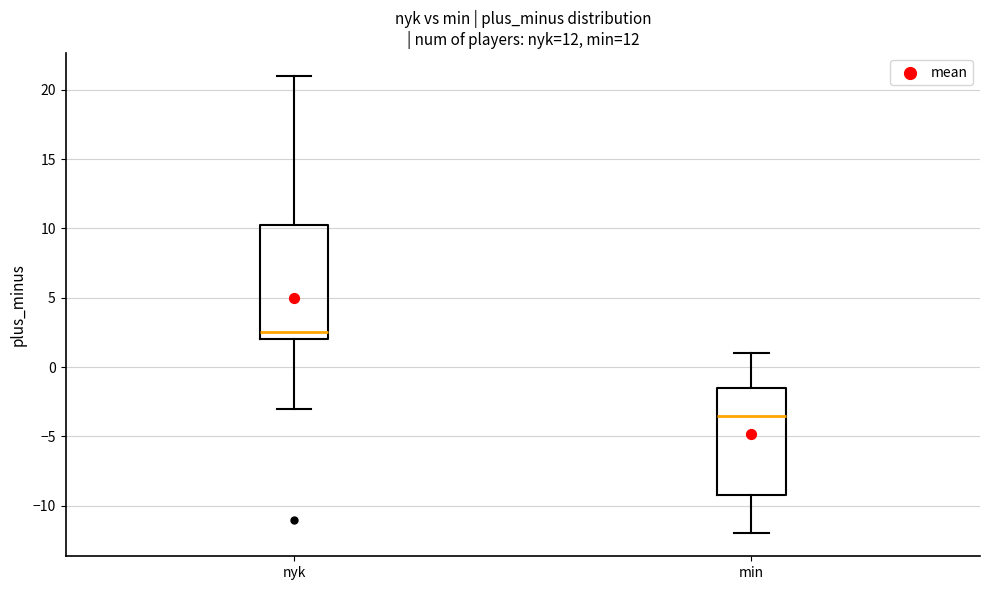

Where is the lower edge of the box for nyk on the y-axis? The values are not printed on the chart, so give them approximately, as read against the axis.

2.0